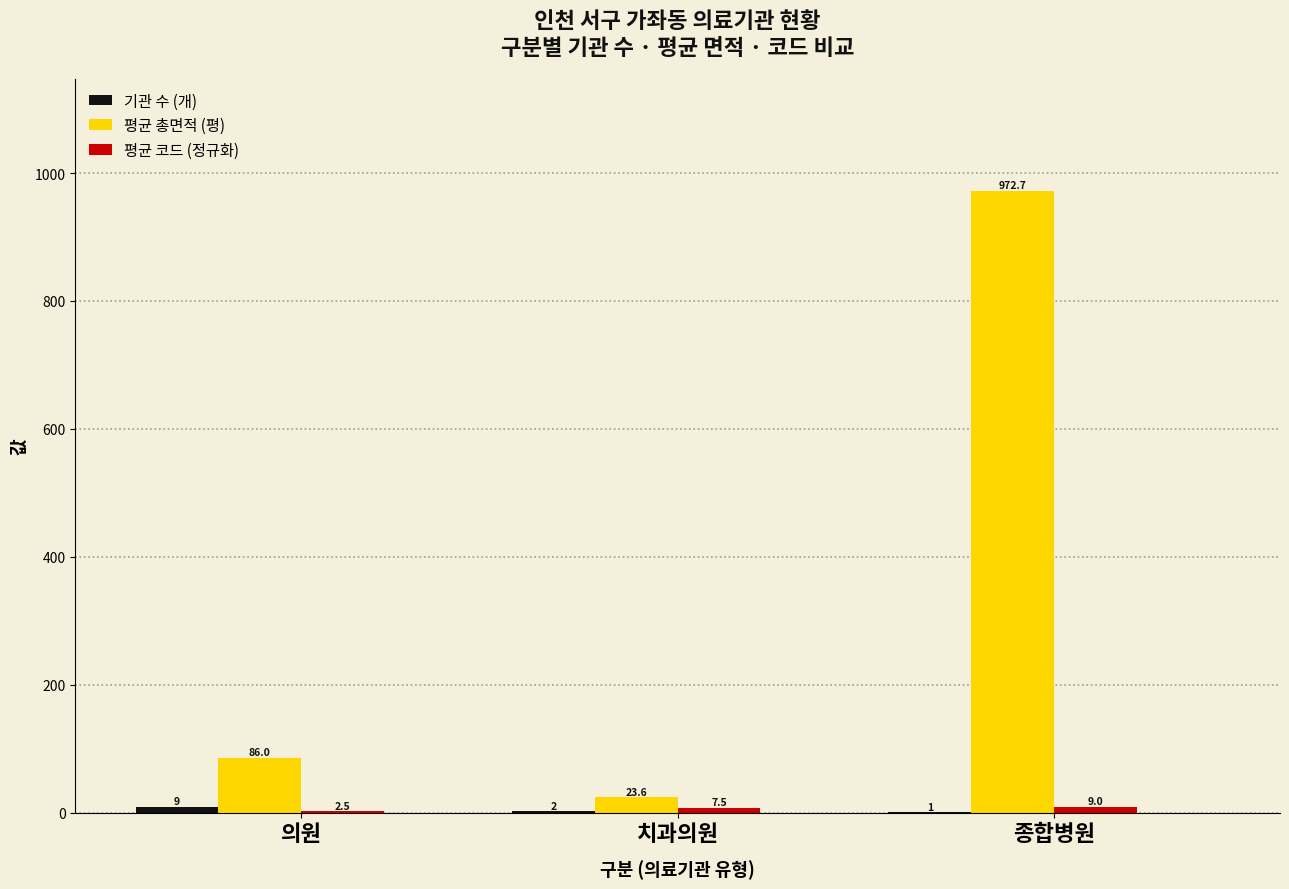

At which category does the chart reach its peak across all series?

종합병원